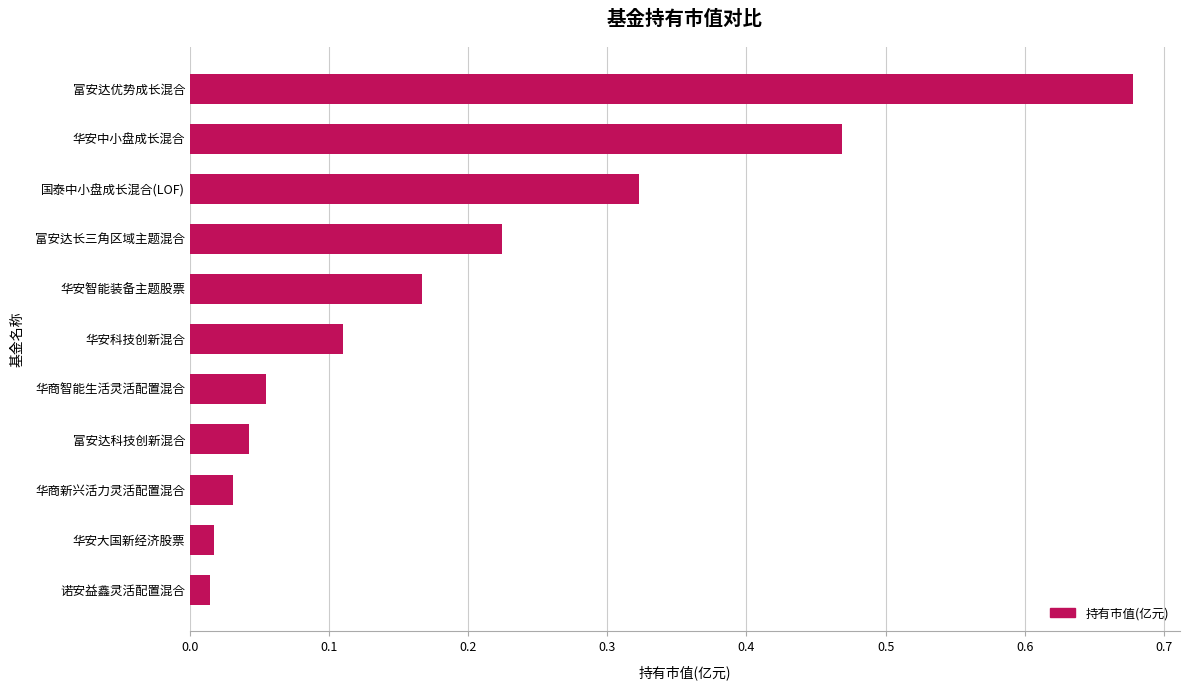

Which has a higher value, 国泰中小盘成长混合(LOF) or 富安达优势成长混合?

富安达优势成长混合